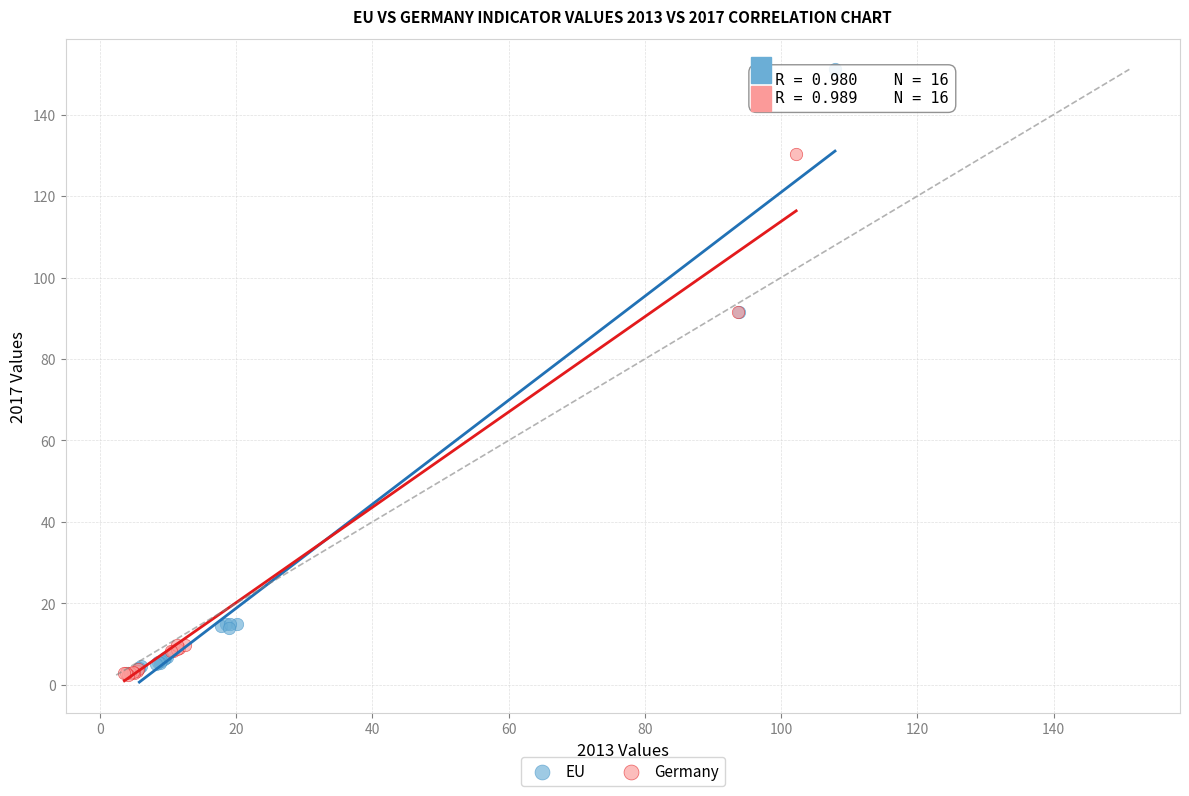

What are all the series names shown in the legend?

EU, Germany